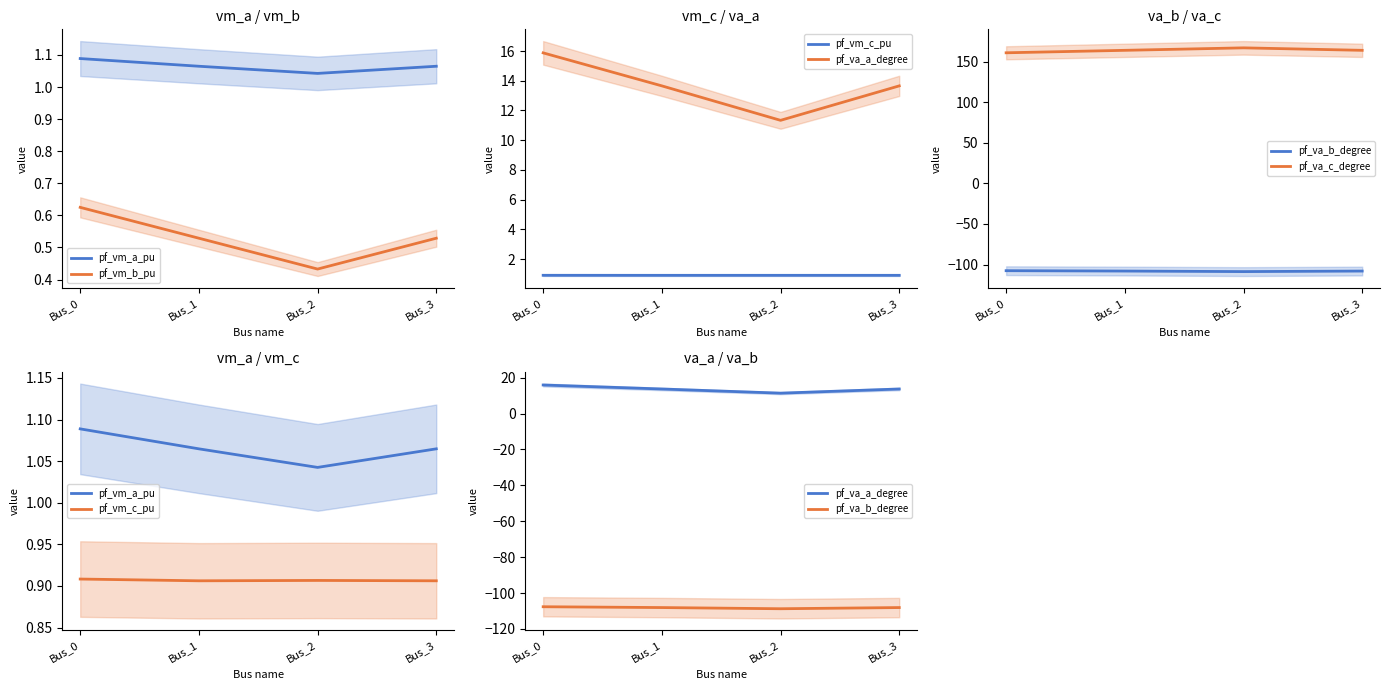

What is the value of the pf_vm_b_pu point at the 4th from the left?

0.5